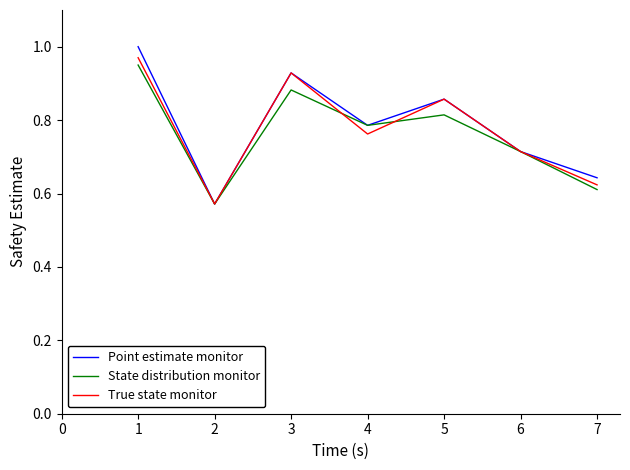

Which series has the widest spread of values?

Point estimate monitor